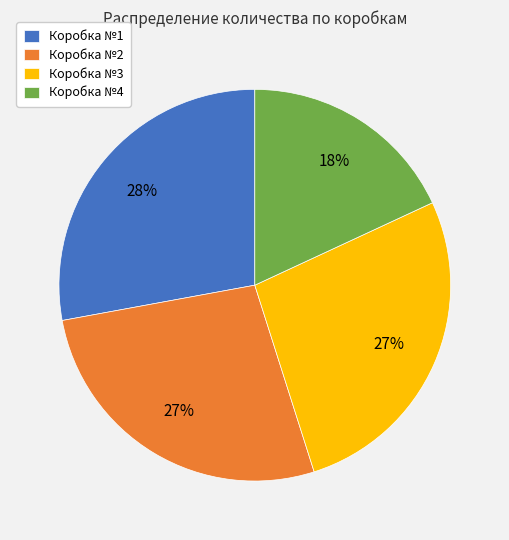

Which category has the smallest portion of the pie?

Коробка №4